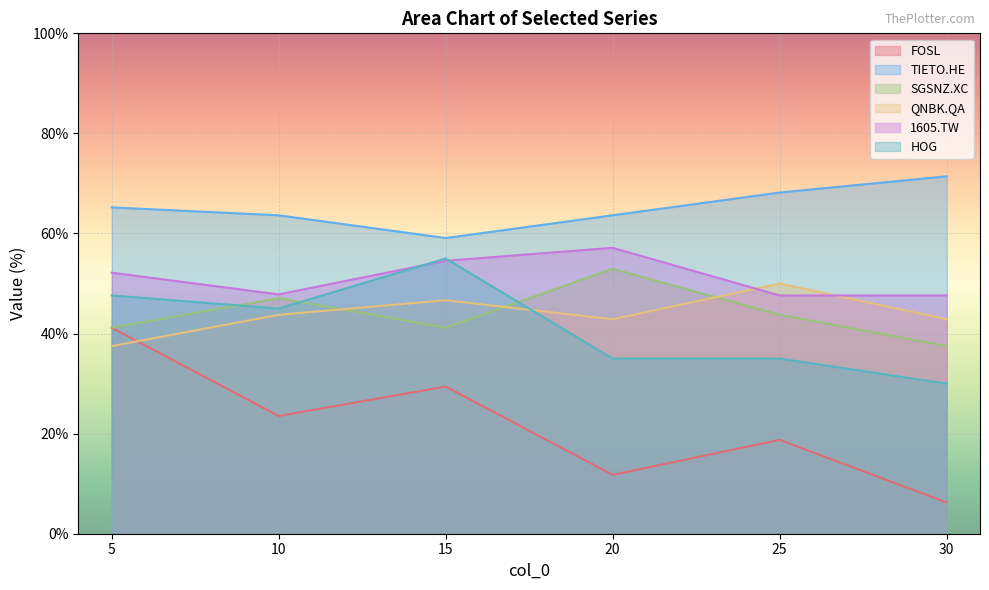

What is the sum of the HOG values at 20 and 10?

80.0